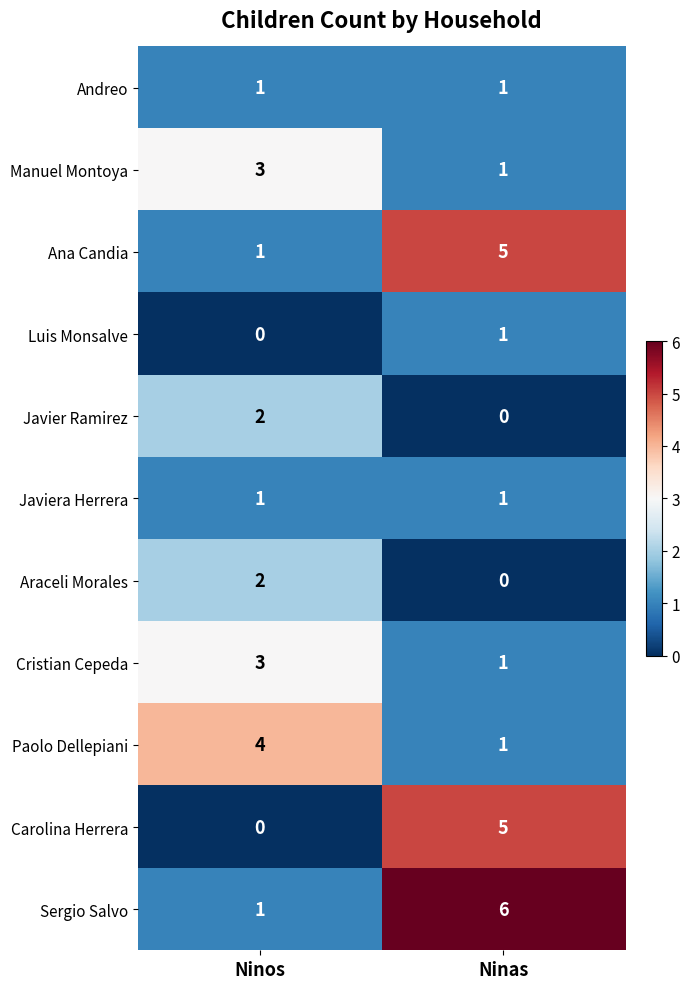

Reading left to right, list all the values displayed in this chart.

Andreo: Ninos=1	Ninas=1
Manuel Montoya: Ninos=3	Ninas=1
Ana Candia: Ninos=1	Ninas=5
Luis Monsalve: Ninos=0	Ninas=1
Javier Ramirez: Ninos=2	Ninas=0
Javiera Herrera: Ninos=1	Ninas=1
Araceli Morales: Ninos=2	Ninas=0
Cristian Cepeda: Ninos=3	Ninas=1
Paolo Dellepiani: Ninos=4	Ninas=1
Carolina Herrera: Ninos=0	Ninas=5
Sergio Salvo: Ninos=1	Ninas=6